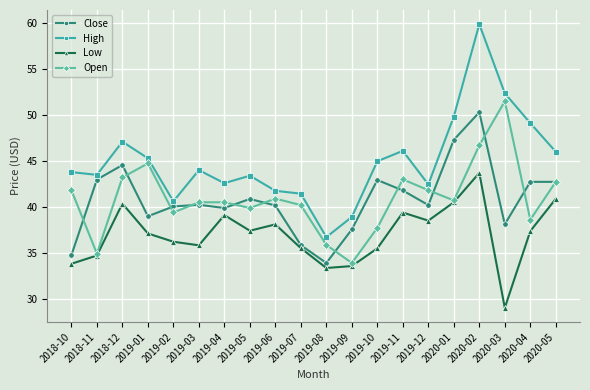

What position from the right is 2018-10?

20